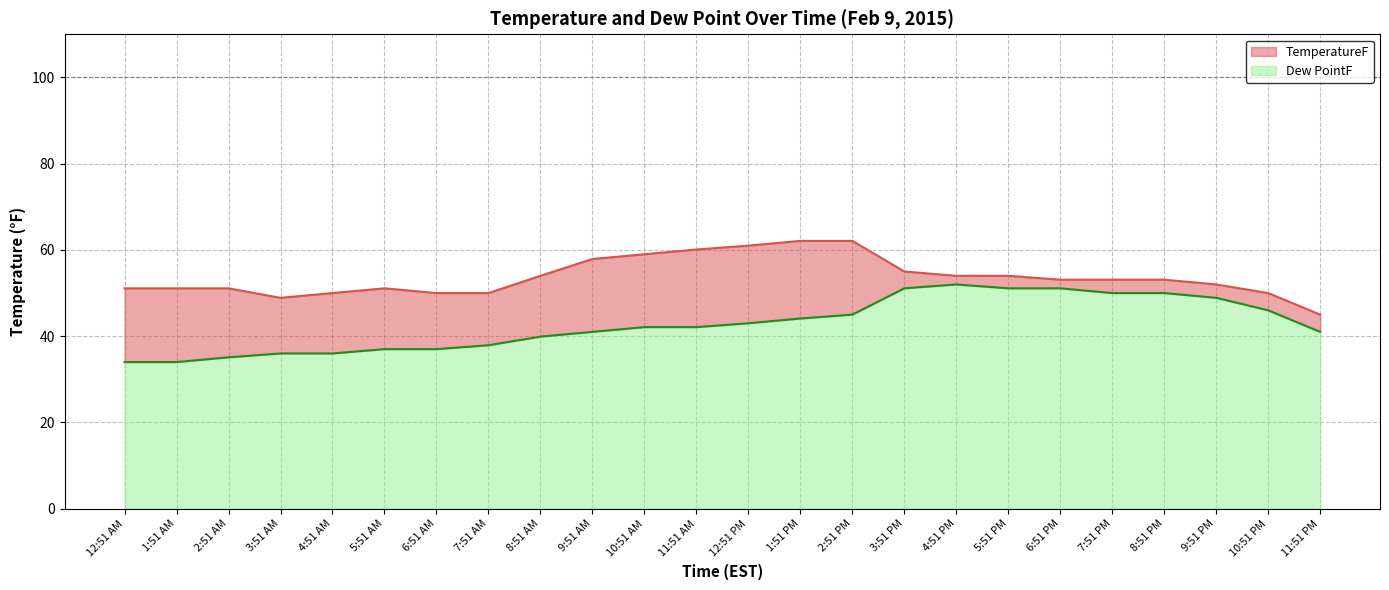

True or false: TemperatureF and Dew PointF intersect in this chart.

False